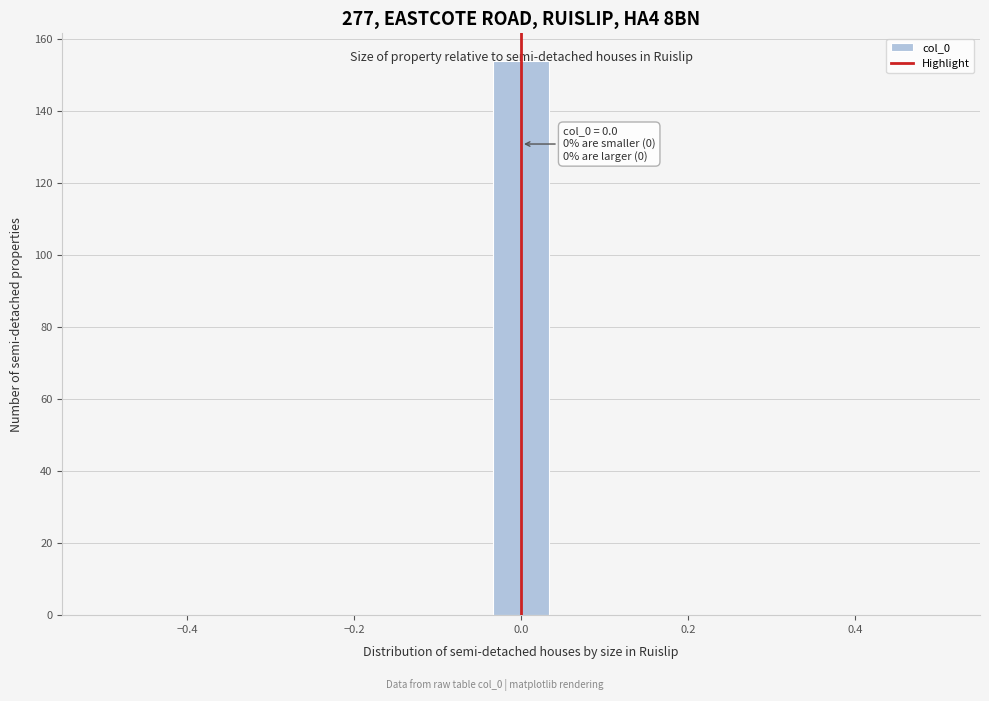

Around what value on the x-axis is the tallest bar? Give the approximate position of its centre, as read against the axis.

0.00